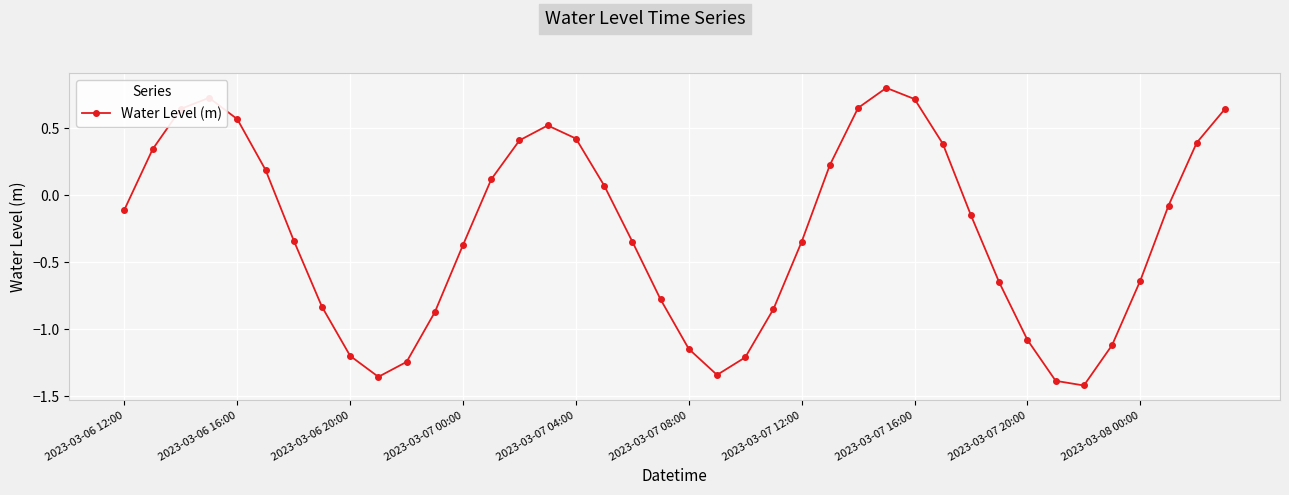

How many points are higher than both their immediate neighbors (excluding endpoints)?

3